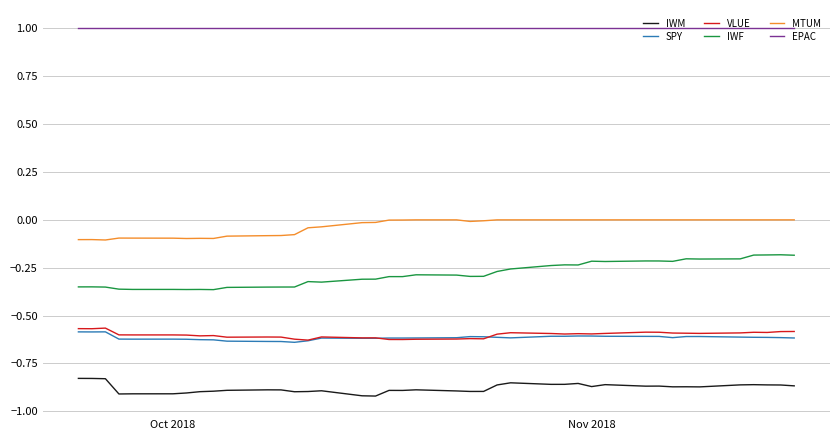

Which series has the largest range (max minus min)?

IWF